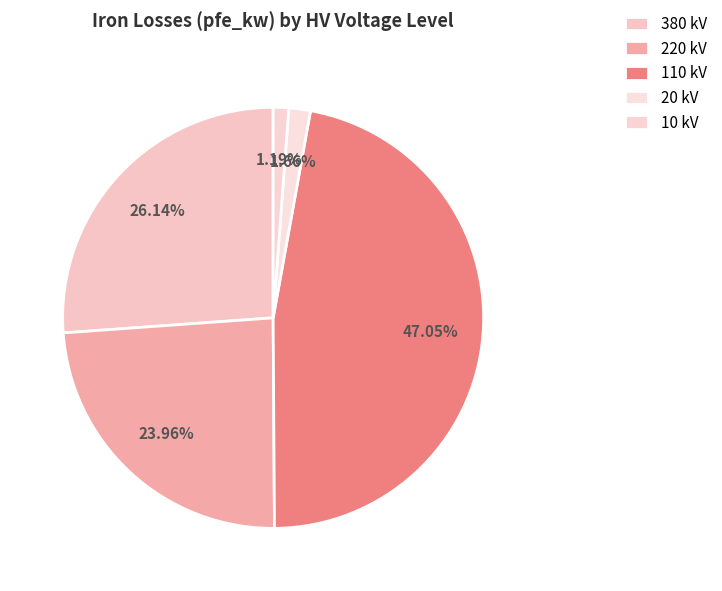

What portion of the pie excludes 380 kV?

73.9%